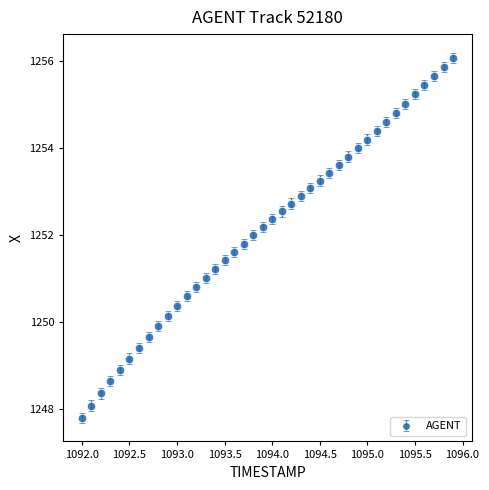

What is the greatest value displayed?

1256.1